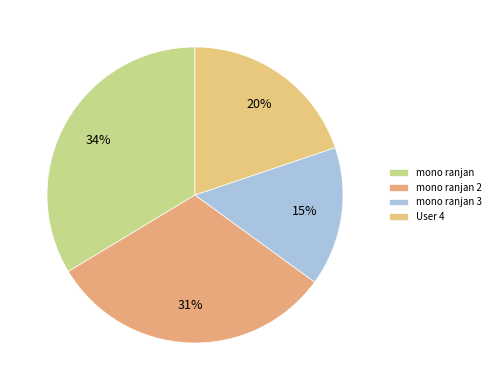

Which category has the smallest portion of the pie?

mono ranjan 3